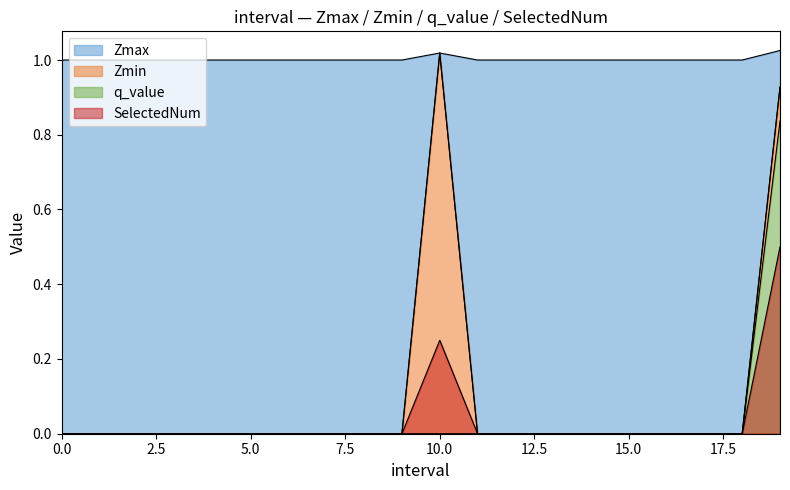

True or false: Zmax and Zmin cross at least once.

False